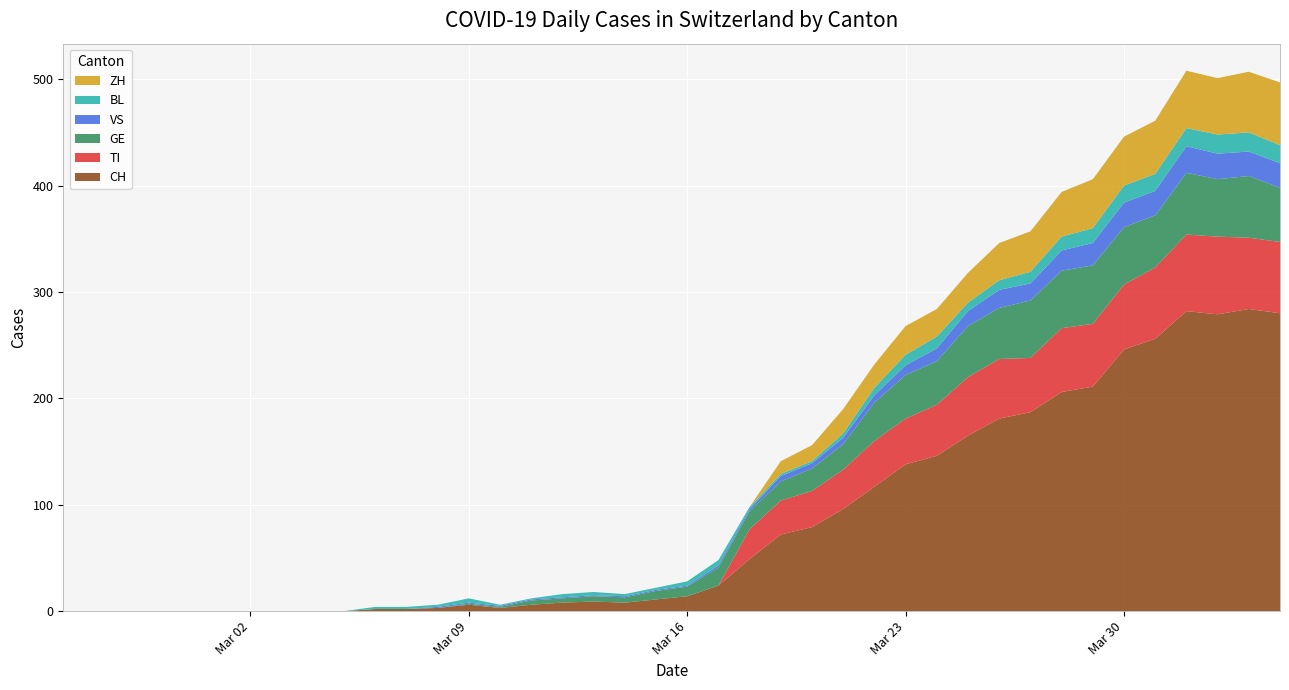

Reading right to left, what are all the values shown in this chart?

CH: 2020-04-04=280	2020-04-03=284	2020-04-02=279	2020-04-01=282	2020-03-31=256	2020-03-30=246	2020-03-29=211	2020-03-28=206	2020-03-27=187	2020-03-26=181	2020-03-25=165	2020-03-24=146	2020-03-23=138	2020-03-22=117	2020-03-21=96	2020-03-20=79	2020-03-19=72	2020-03-18=49	2020-03-17=24	2020-03-16=14	2020-03-15=11	2020-03-14=8	2020-03-13=9	2020-03-12=8	2020-03-11=6	2020-03-10=3	2020-03-09=6	2020-03-08=3	2020-03-07=2	2020-03-06=2	2020-03-05=0	2020-03-04=0	2020-03-03=0	2020-03-02=0	2020-03-01=0	2020-02-29=0	2020-02-28=0	2020-02-27=0	2020-02-26=0	2020-02-25=0
TI: 2020-04-04=67	2020-04-03=67	2020-04-02=73	2020-04-01=72	2020-03-31=67	2020-03-30=61	2020-03-29=59	2020-03-28=60	2020-03-27=51	2020-03-26=56	2020-03-25=55	2020-03-24=48	2020-03-23=43	2020-03-22=43	2020-03-21=37	2020-03-20=34	2020-03-19=32	2020-03-18=28	2020-03-17=0	2020-03-16=0	2020-03-15=0	2020-03-14=0	2020-03-13=0	2020-03-12=0	2020-03-11=0	2020-03-10=0	2020-03-09=0	2020-03-08=0	2020-03-07=0	2020-03-06=0	2020-03-05=0	2020-03-04=0	2020-03-03=0	2020-03-02=0	2020-03-01=0	2020-02-29=0	2020-02-28=0	2020-02-27=0	2020-02-26=0	2020-02-25=0
GE: 2020-04-04=51	2020-04-03=58	2020-04-02=54	2020-04-01=58	2020-03-31=49	2020-03-30=54	2020-03-29=55	2020-03-28=54	2020-03-27=54	2020-03-26=48	2020-03-25=48	2020-03-24=41	2020-03-23=41	2020-03-22=36	2020-03-21=24	2020-03-20=21	2020-03-19=18	2020-03-18=17	2020-03-17=17	2020-03-16=9	2020-03-15=8	2020-03-14=5	2020-03-13=5	2020-03-12=4	2020-03-11=4	2020-03-10=1	2020-03-09=1	2020-03-08=0	2020-03-07=0	2020-03-06=0	2020-03-05=0	2020-03-04=0	2020-03-03=0	2020-03-02=0	2020-03-01=0	2020-02-29=0	2020-02-28=0	2020-02-27=0	2020-02-26=0	2020-02-25=0
VS: 2020-04-04=23	2020-04-03=23	2020-04-02=24	2020-04-01=25	2020-03-31=23	2020-03-30=23	2020-03-29=21	2020-03-28=19	2020-03-27=16	2020-03-26=17	2020-03-25=14	2020-03-24=12	2020-03-23=9	2020-03-22=7	2020-03-21=6	2020-03-20=5	2020-03-19=5	2020-03-18=2	2020-03-17=2	2020-03-16=1	2020-03-15=1	2020-03-14=1	2020-03-13=1	2020-03-12=1	2020-03-11=1	2020-03-10=1	2020-03-09=1	2020-03-08=1	2020-03-07=0	2020-03-06=0	2020-03-05=0	2020-03-04=0	2020-03-03=0	2020-03-02=0	2020-03-01=0	2020-02-29=0	2020-02-28=0	2020-02-27=0	2020-02-26=0	2020-02-25=0
BL: 2020-04-04=17	2020-04-03=18	2020-04-02=18	2020-04-01=17	2020-03-31=16	2020-03-30=16	2020-03-29=14	2020-03-28=13	2020-03-27=11	2020-03-26=9	2020-03-25=8	2020-03-24=11	2020-03-23=10	2020-03-22=7	2020-03-21=4	2020-03-20=2	2020-03-19=2	2020-03-18=2	2020-03-17=5	2020-03-16=4	2020-03-15=2	2020-03-14=2	2020-03-13=3	2020-03-12=3	2020-03-11=1	2020-03-10=1	2020-03-09=4	2020-03-08=2	2020-03-07=2	2020-03-06=2	2020-03-05=0	2020-03-04=0	2020-03-03=0	2020-03-02=0	2020-03-01=0	2020-02-29=0	2020-02-28=0	2020-02-27=0	2020-02-26=0	2020-02-25=0
ZH: 2020-04-04=59	2020-04-03=57	2020-04-02=53	2020-04-01=54	2020-03-31=50	2020-03-30=46	2020-03-29=46	2020-03-28=42	2020-03-27=38	2020-03-26=35	2020-03-25=28	2020-03-24=26	2020-03-23=27	2020-03-22=22	2020-03-21=23	2020-03-20=15	2020-03-19=12	2020-03-18=0	2020-03-17=0	2020-03-16=0	2020-03-15=0	2020-03-14=0	2020-03-13=0	2020-03-12=0	2020-03-11=0	2020-03-10=0	2020-03-09=0	2020-03-08=0	2020-03-07=0	2020-03-06=0	2020-03-05=0	2020-03-04=0	2020-03-03=0	2020-03-02=0	2020-03-01=0	2020-02-29=0	2020-02-28=0	2020-02-27=0	2020-02-26=0	2020-02-25=0